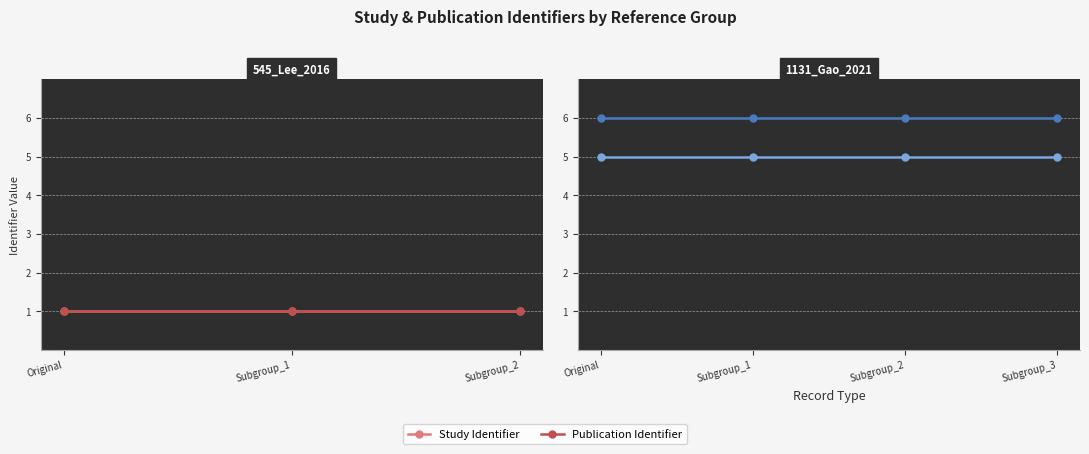

Which series has the widest spread of values?

Study Identifier